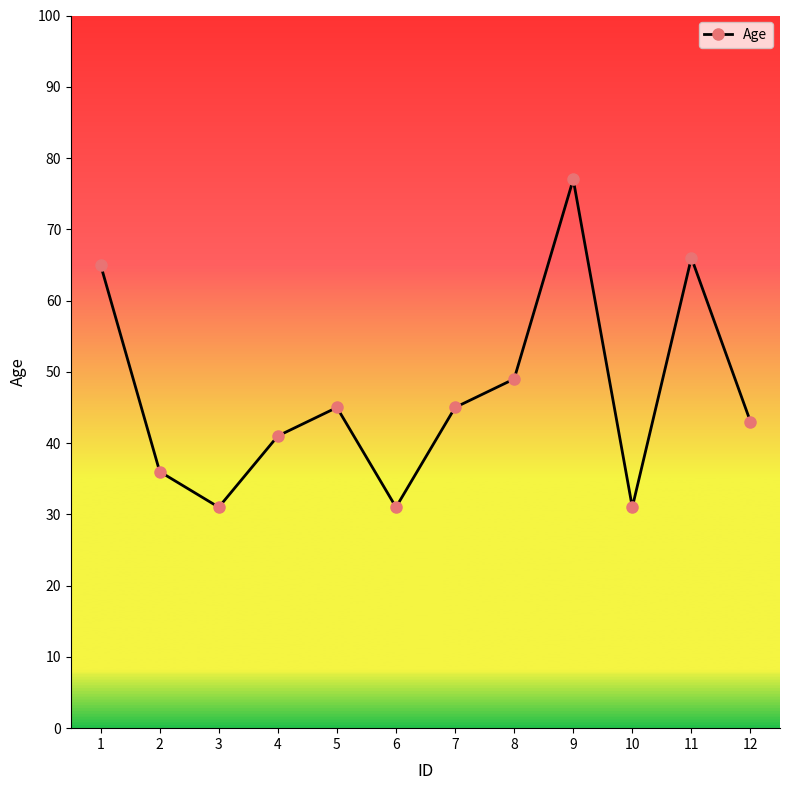

What is the sum of all values?

560